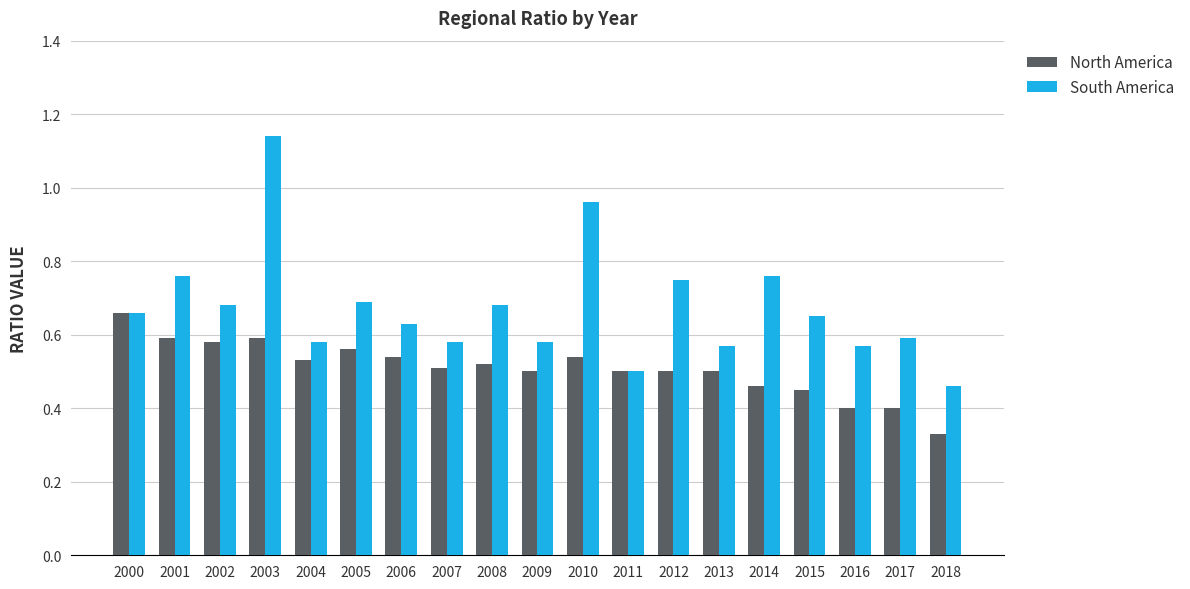

At which label does North America reach its minimum?

2018